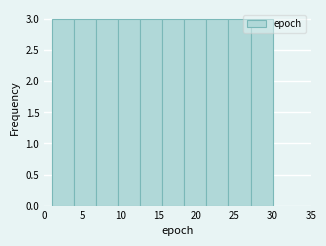

Reading left to right, list every bar in this chart as the range it spans on the x-axis followed by its height. Neither the bar edges nor the heights are printed on the chart, so give them approximately, as read against the axes.

1.0 to 3.9: 3
3.9 to 6.8: 3
6.8 to 9.7: 3
9.7 to 12.6: 3
12.6 to 15.5: 3
15.5 to 18.4: 3
18.4 to 21.3: 3
21.3 to 24.2: 3
24.2 to 27.1: 3
27.1 to 30.0: 3